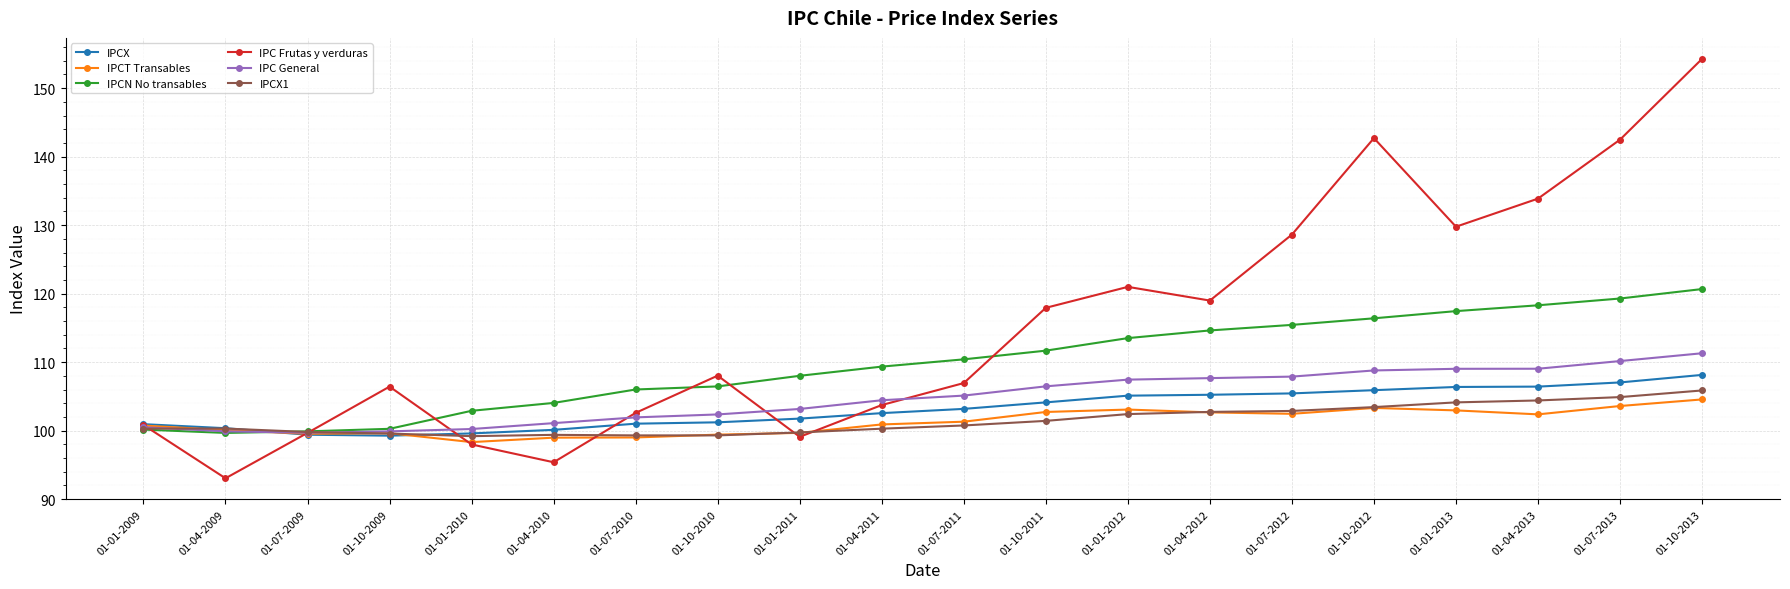

Which category has the highest value in the IPCN No transables series?

01-10-2013